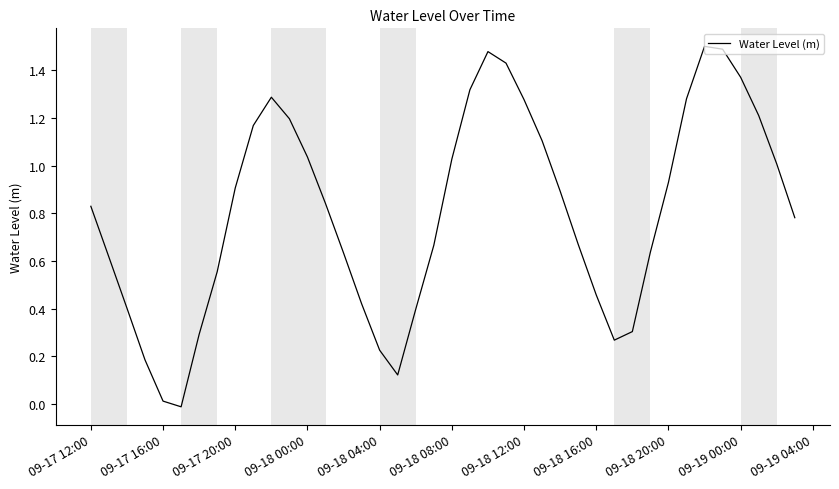

Is it true that the value at 09-18 12:00 is 0.6?

False